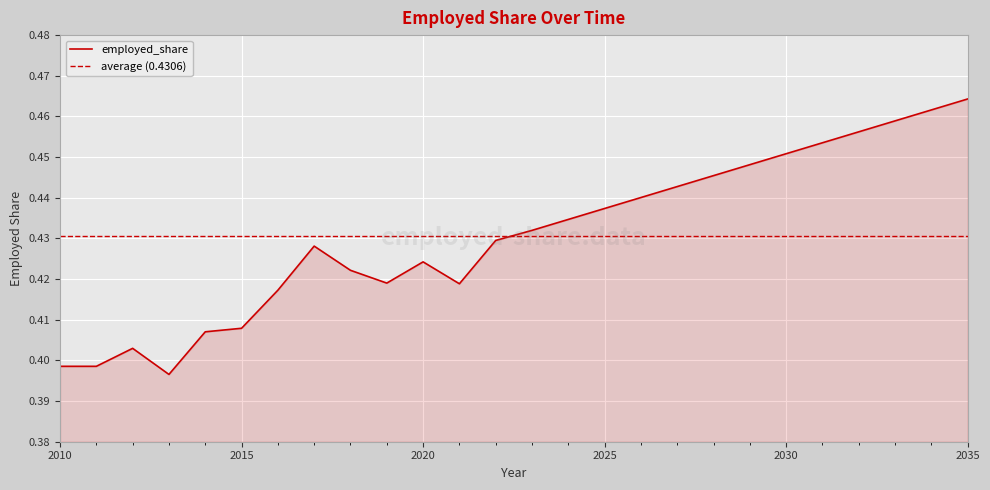

What is the value of the 8th point from the left?

0.4